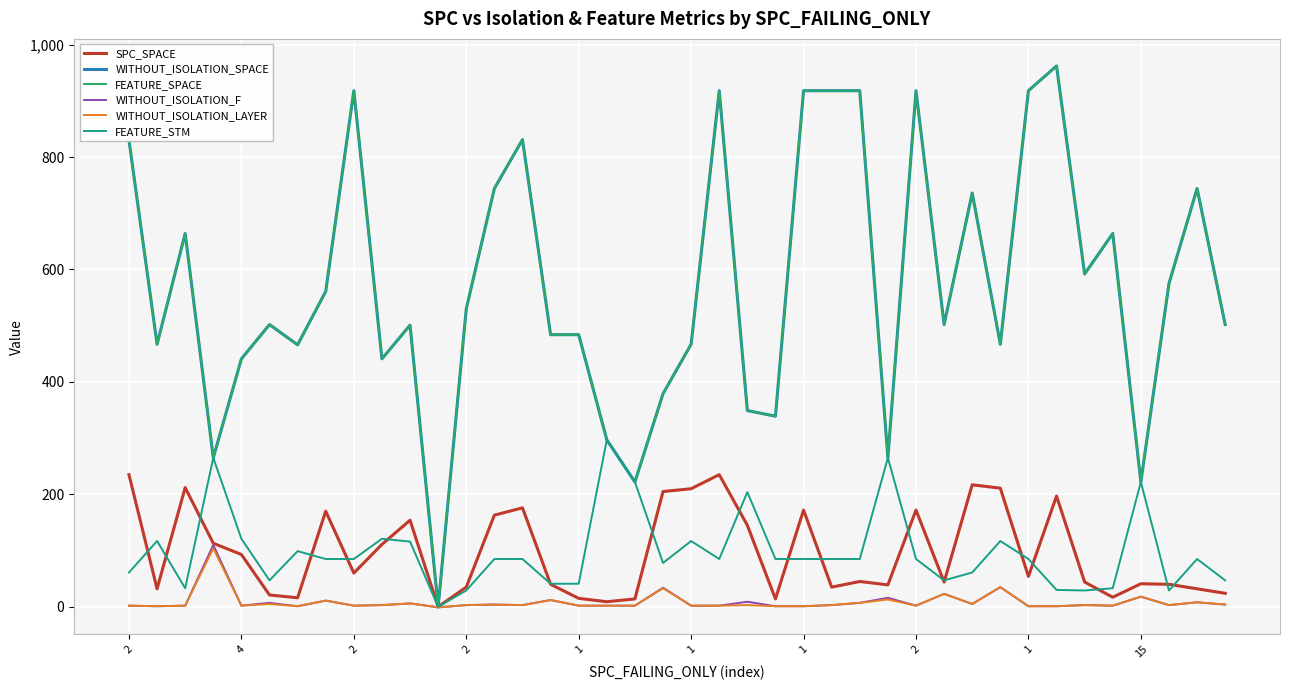

Is this an area chart (filled region under the line)?

No